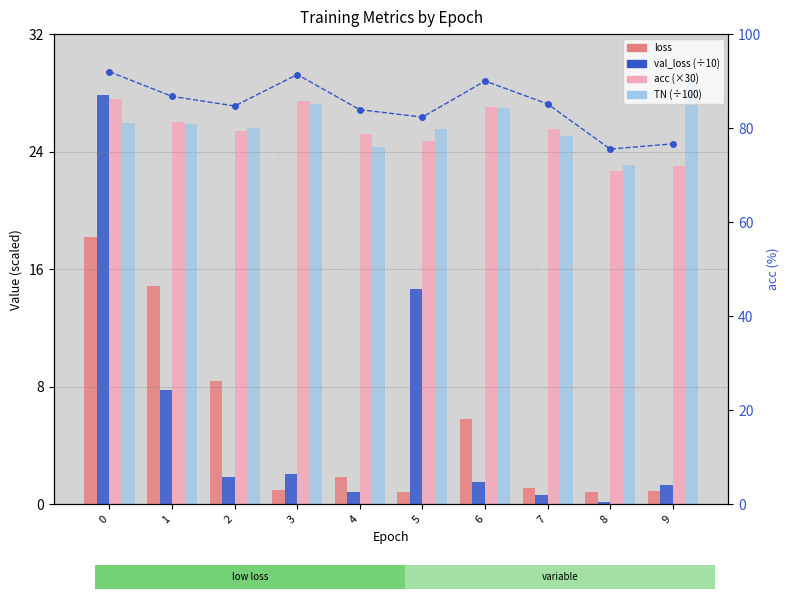

What is the sum of the val_loss values at 8 and 9?

1.4